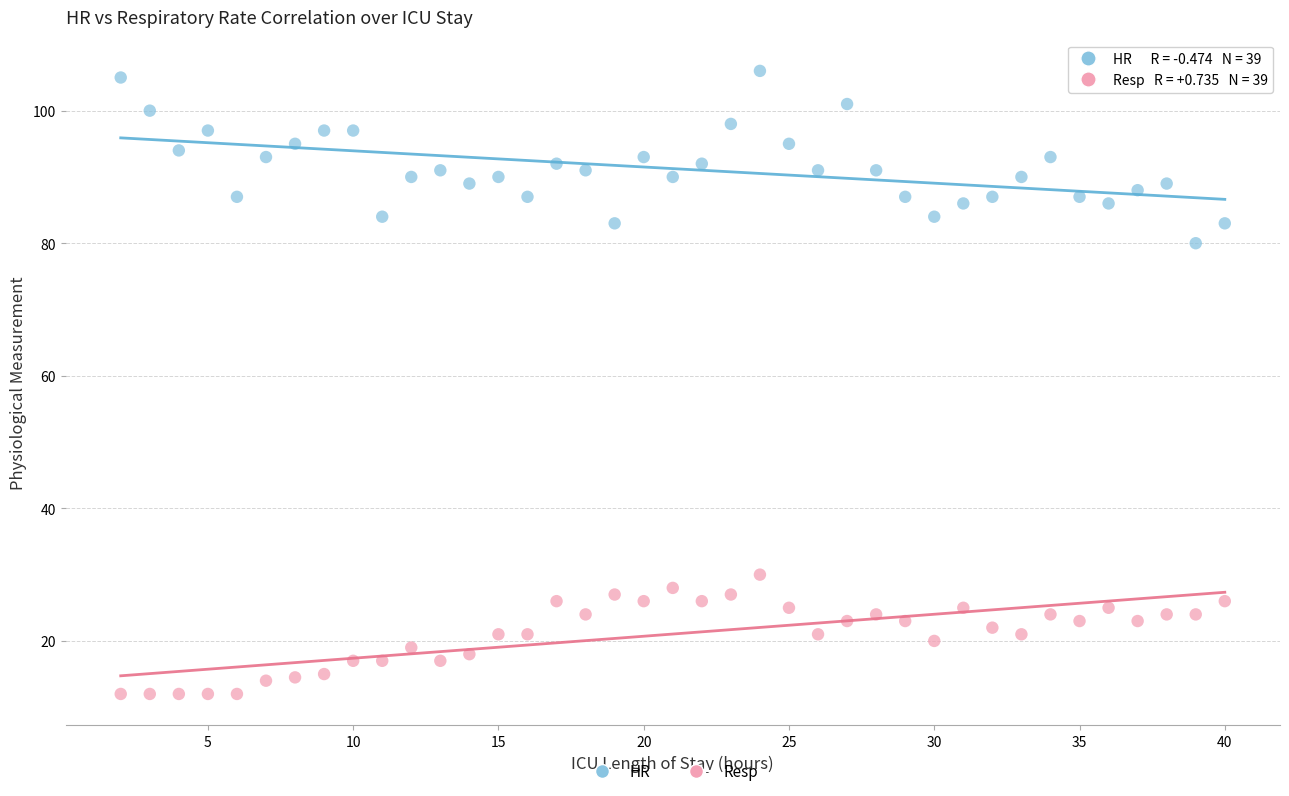

Which series has the largest Y range (max minus min)?

HR